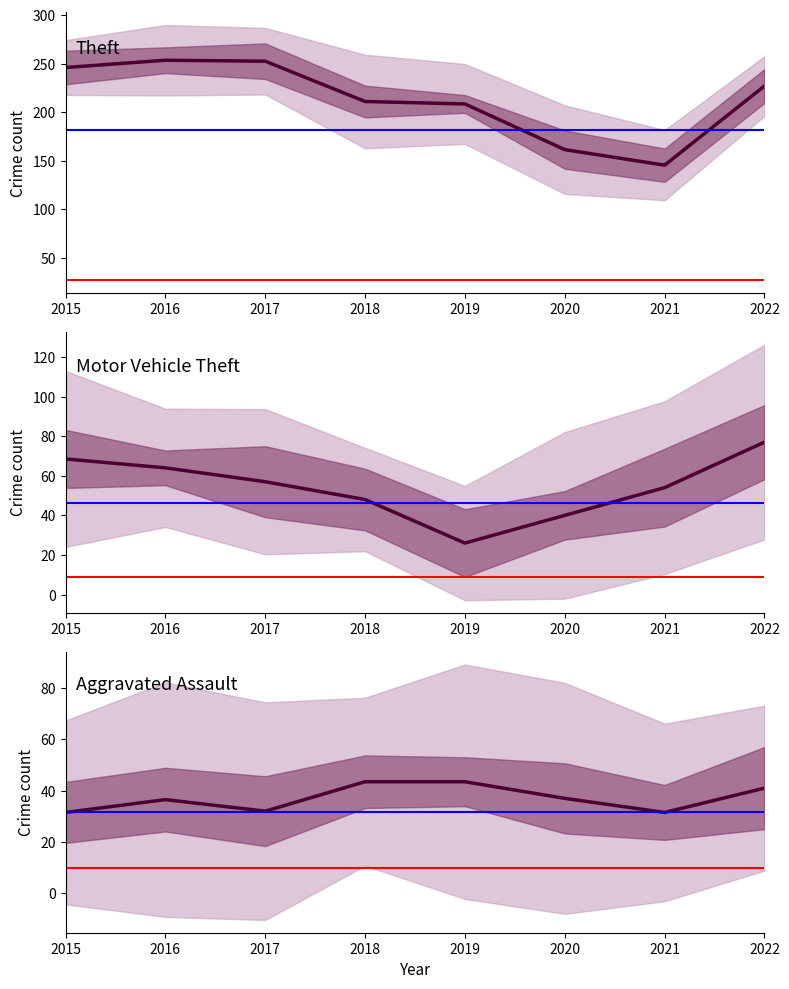

What is the spread (max minus min) of values at 2016?

217.0